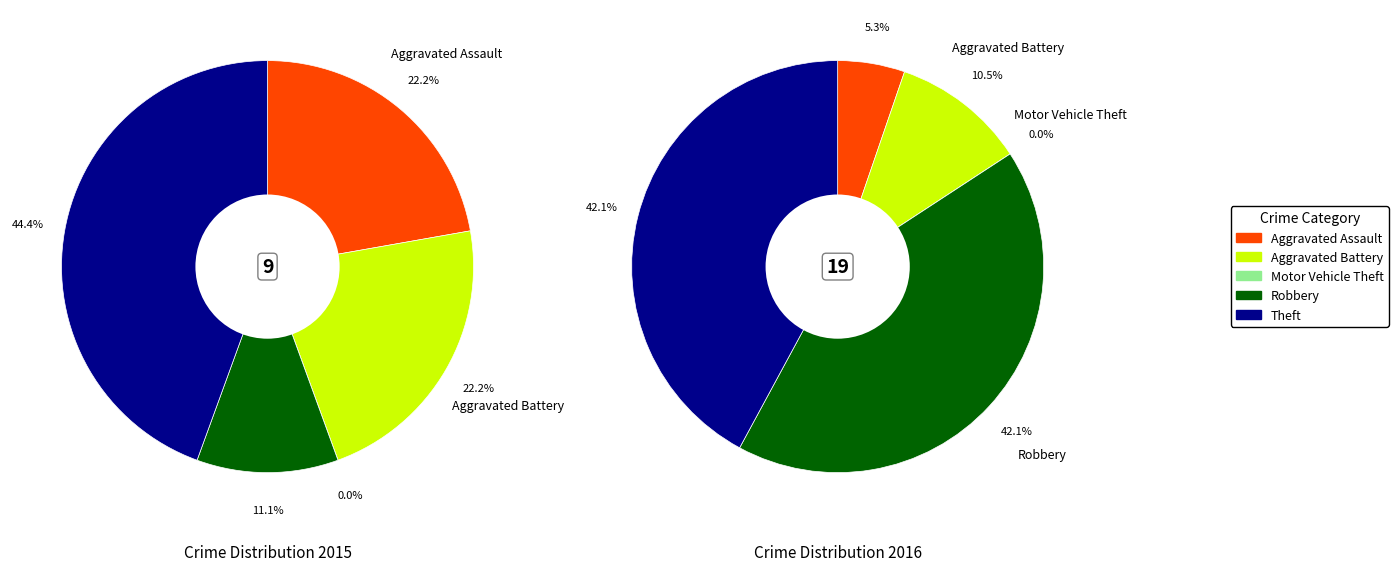

Rank the series by their maximum value, from highest to lowest.

values_2016, values_2015